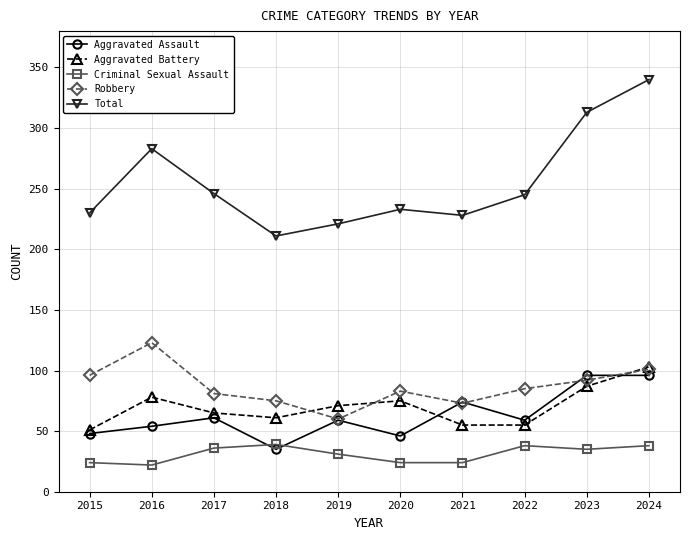

What is the spread (max minus min) of values at 2018?

176